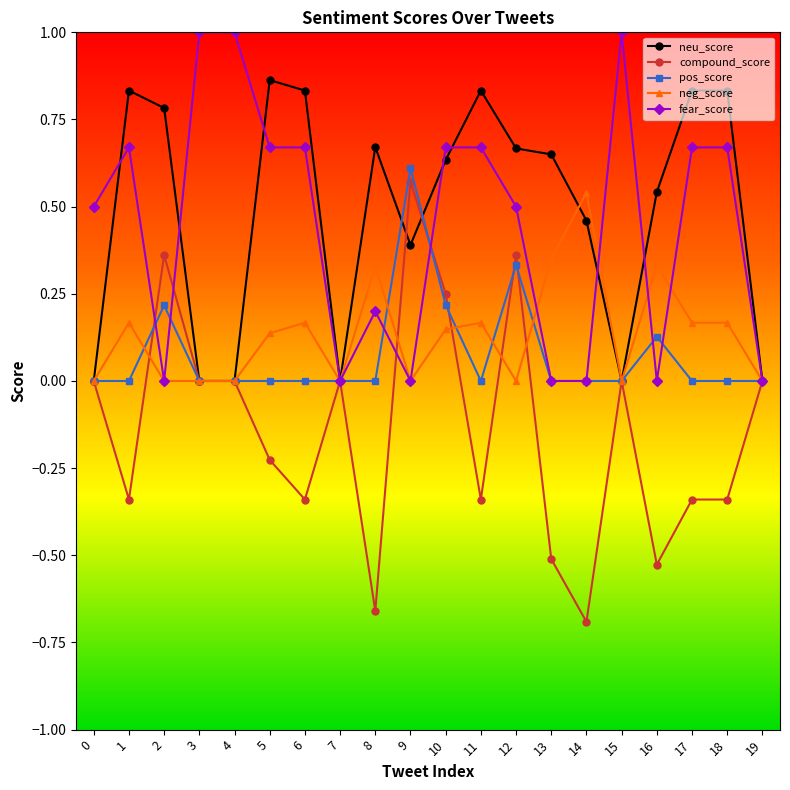

What is the total value across all series at 10?

1.9